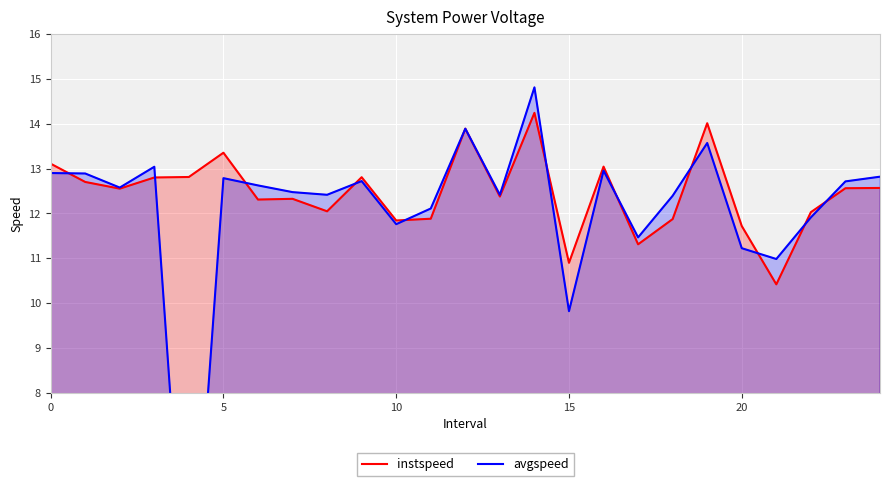

What is the total value across all series at 14?

29.1